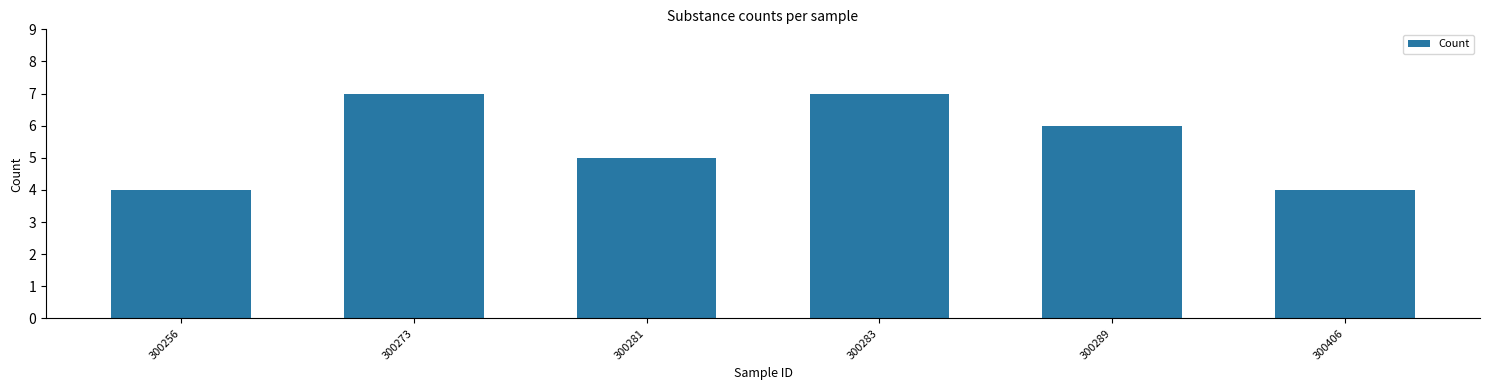

Reading left to right, transcribe all the data shown in this chart.

300256=4	300273=7	300281=5	300283=7	300289=6	300406=4